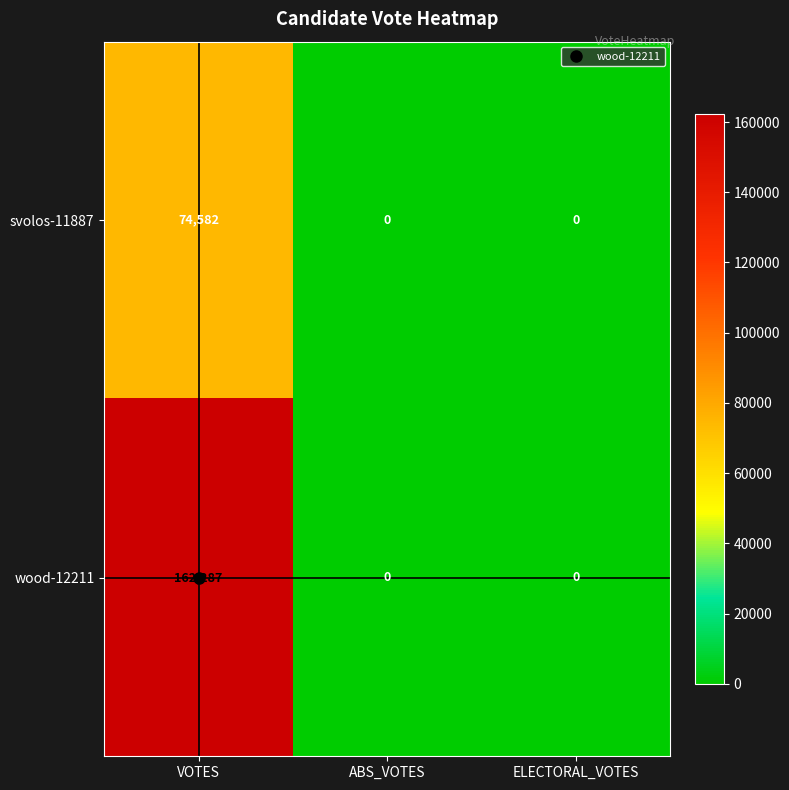

What is the difference between the svolos-11887 values at ELECTORAL_VOTES and VOTES?

74582